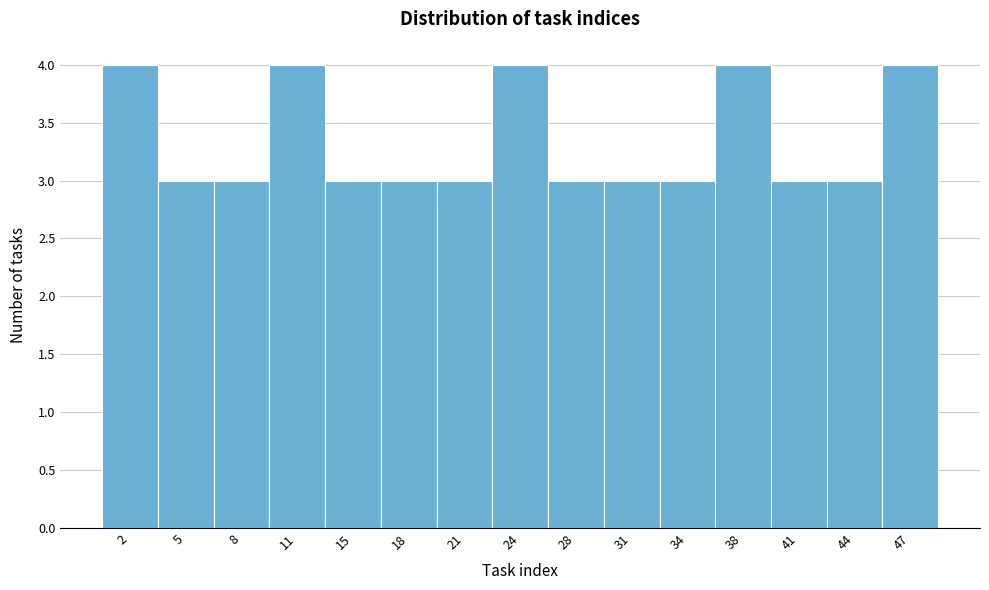

How tall is the bar that spans 13.0 to 16.5 on the x-axis? Neither the bar edges nor the heights are printed on the chart, so give them approximately, as read against the axes.

3